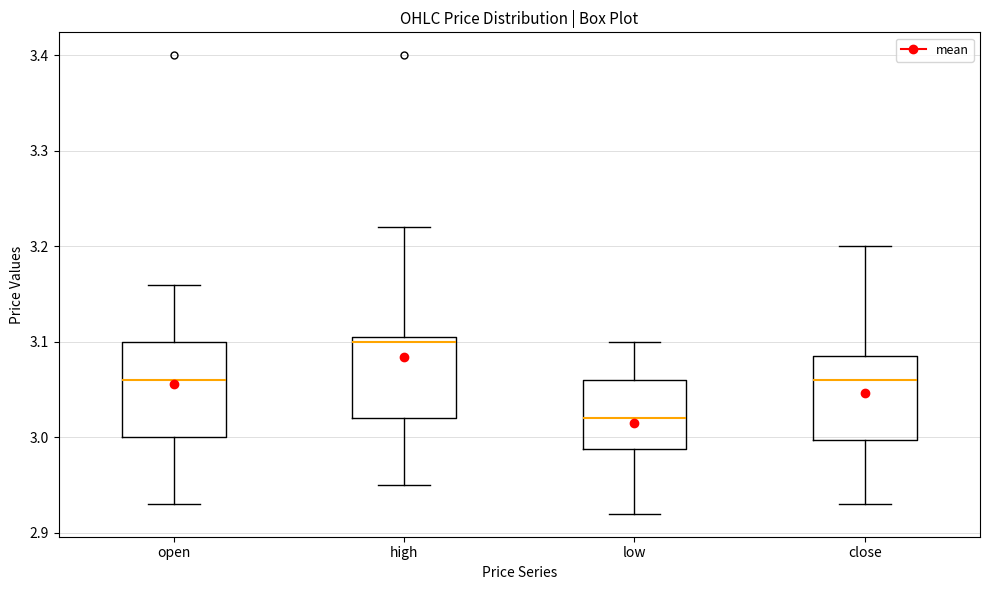

Comparing the boxes themselves (not the whiskers), which one is the tallest?

open